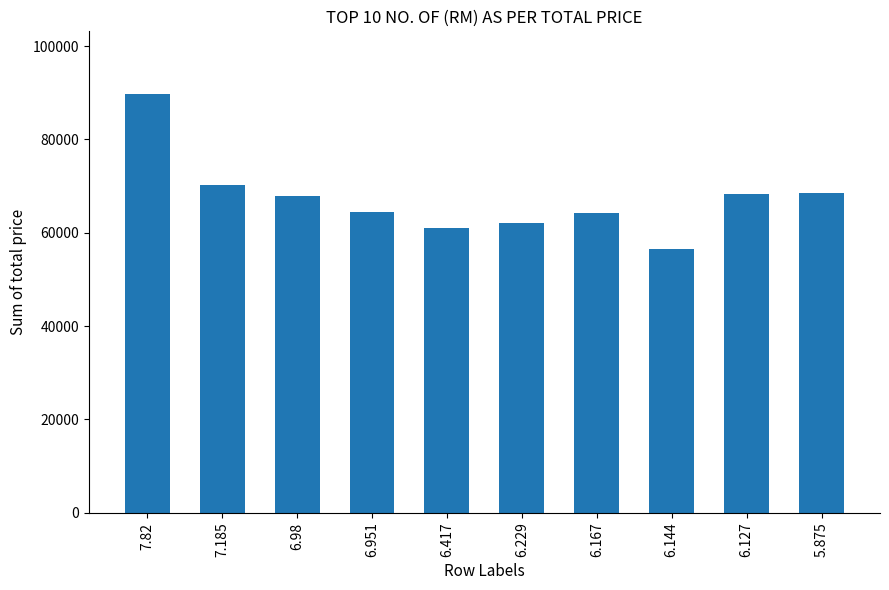

At which label is the value closest to 73157?

7.185